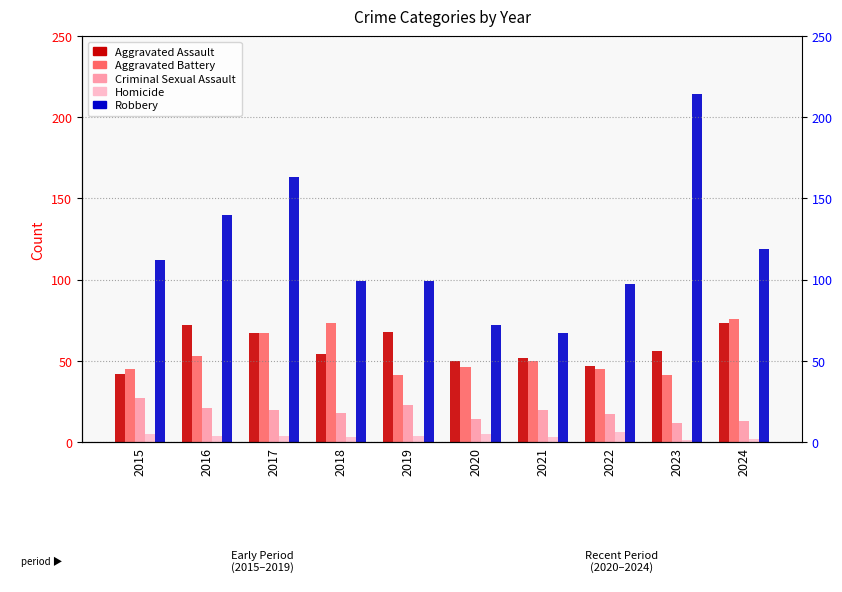

At which category does the chart reach its peak across all series?

2023